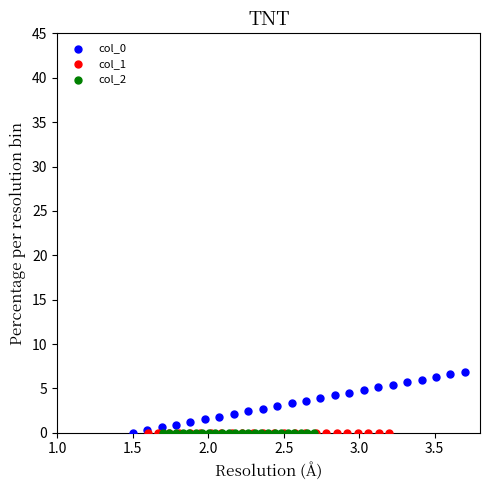

Which series contains the highest Y value?

col_0